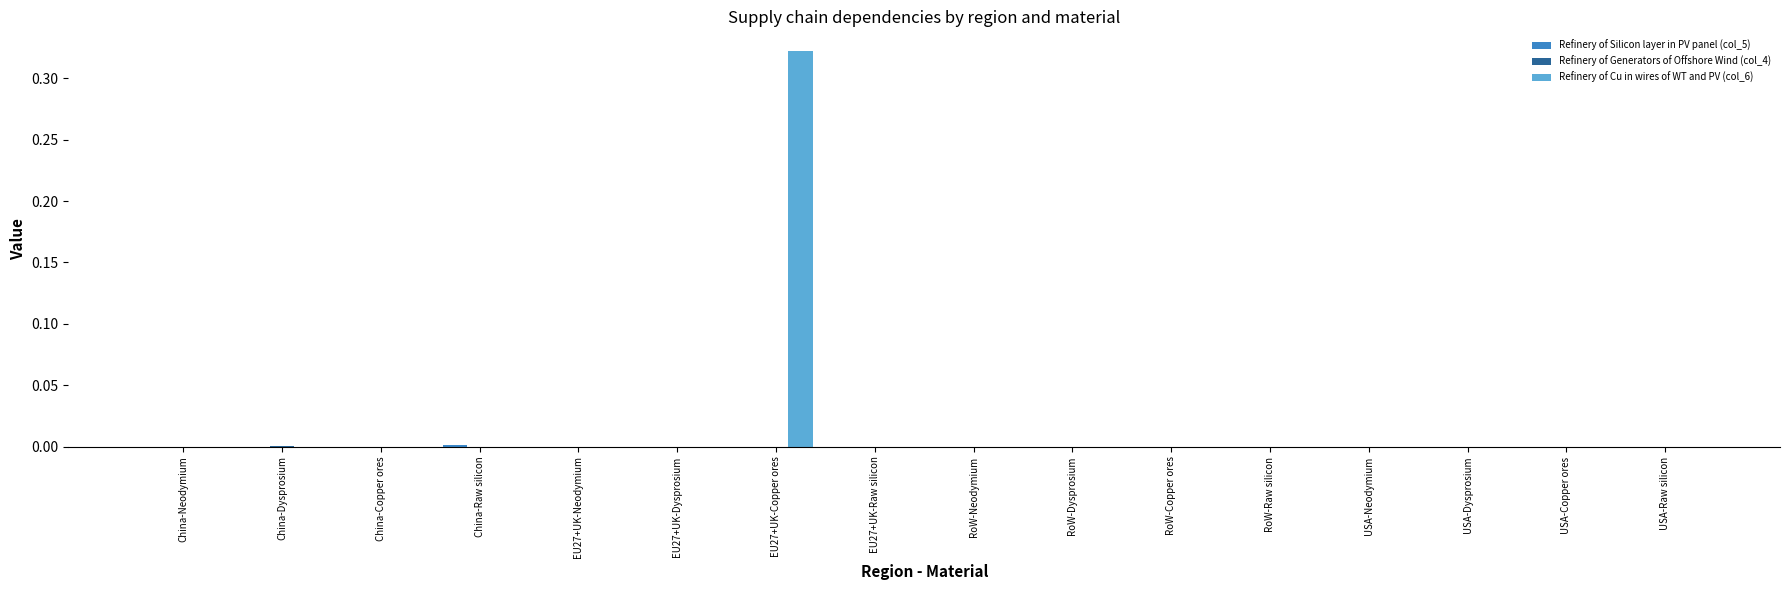

At which category is the sum across all series the highest?

EU27+UK-Copper ores